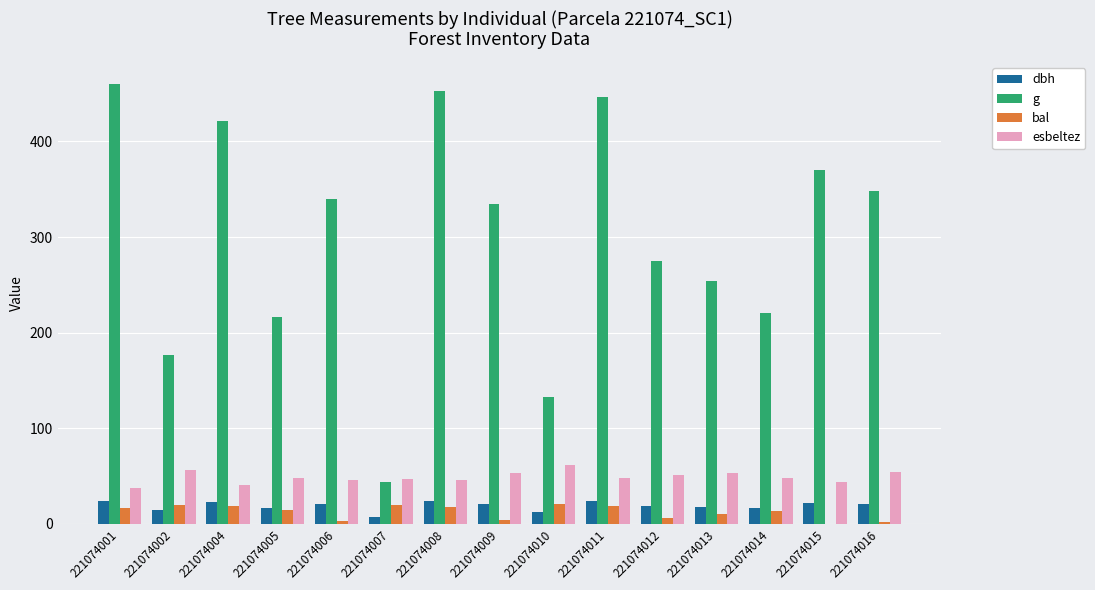

Which series has the largest total across all categories?

g